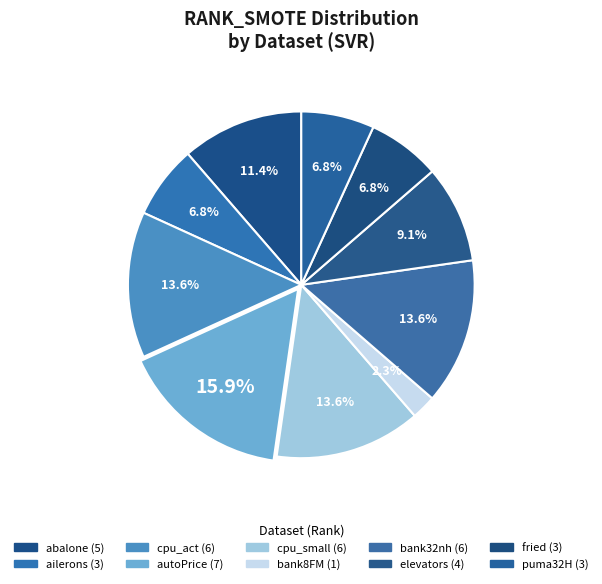

What percentage is the autoPrice slice, to the nearest percent?

16%